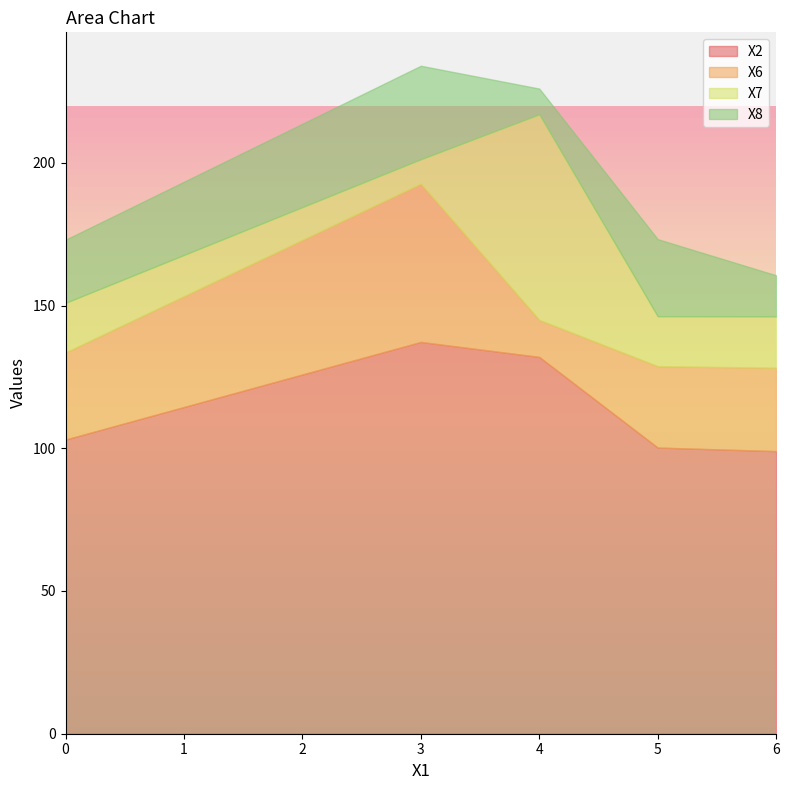

True or false: X6 and X2 intersect in this chart.

False